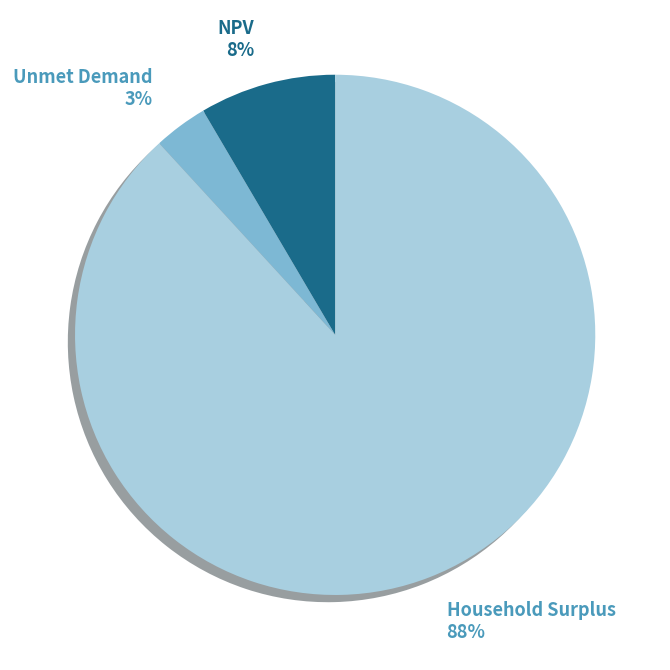

Is the sum of NPV and Household Surplus greater than half?

Yes